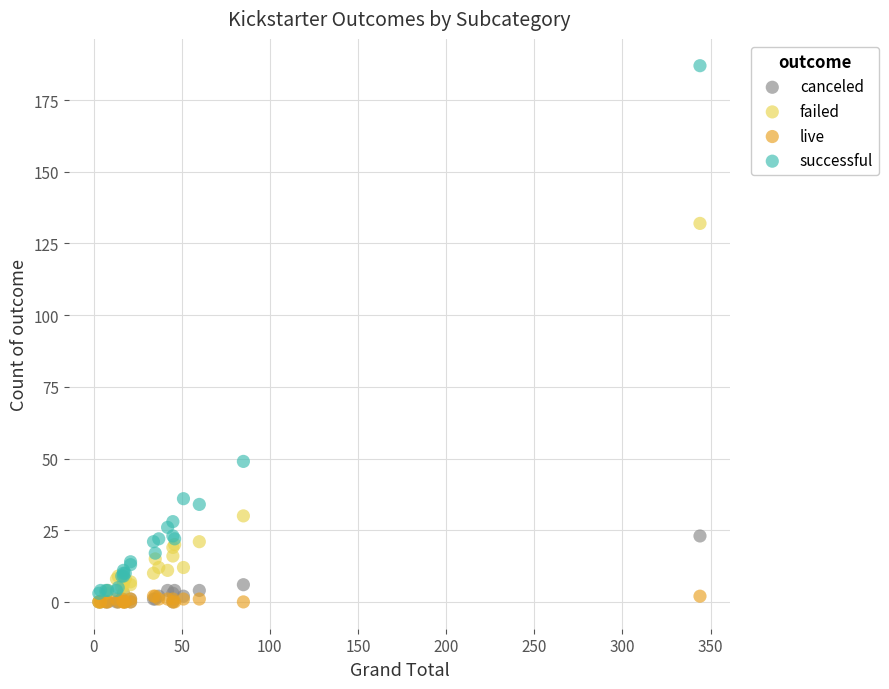

Which series reaches the maximum Y coordinate?

successful